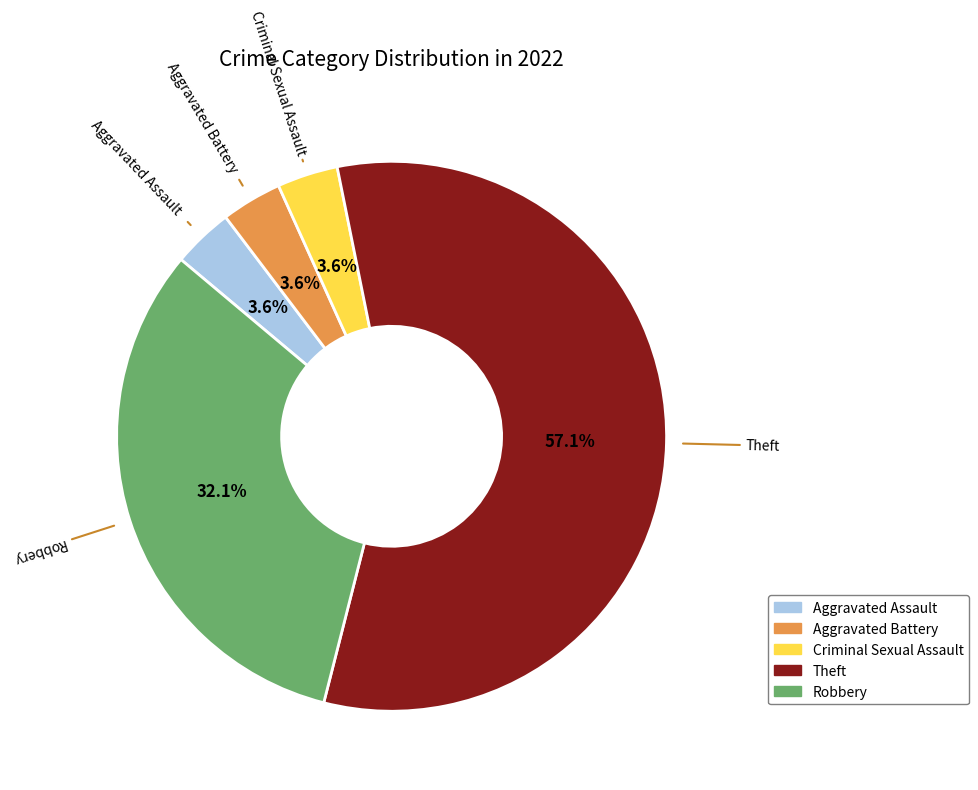

What is the largest slice in the pie chart?

Theft